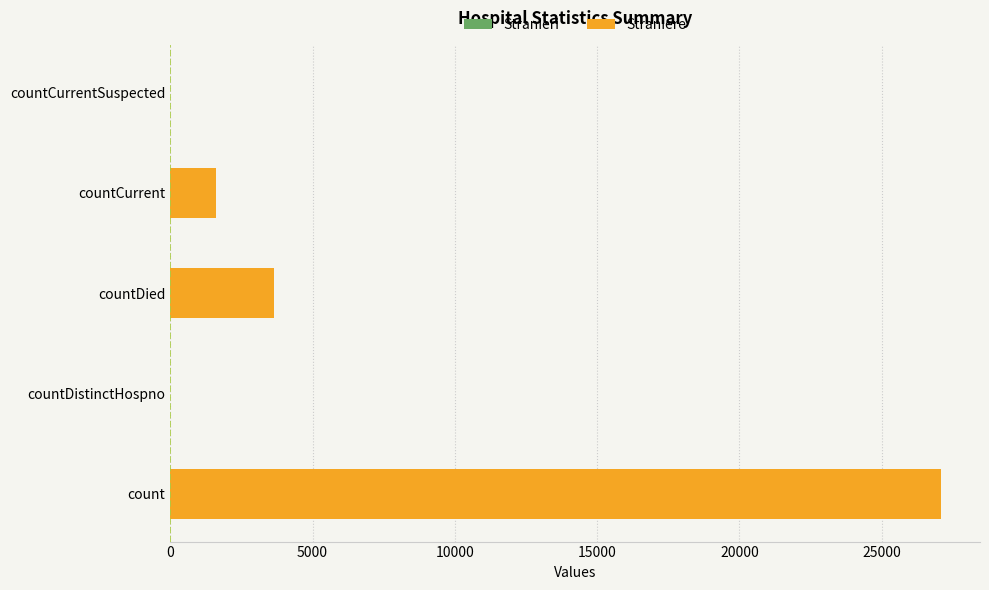

What is the change in value from count to countDistinctHospno?

-27096